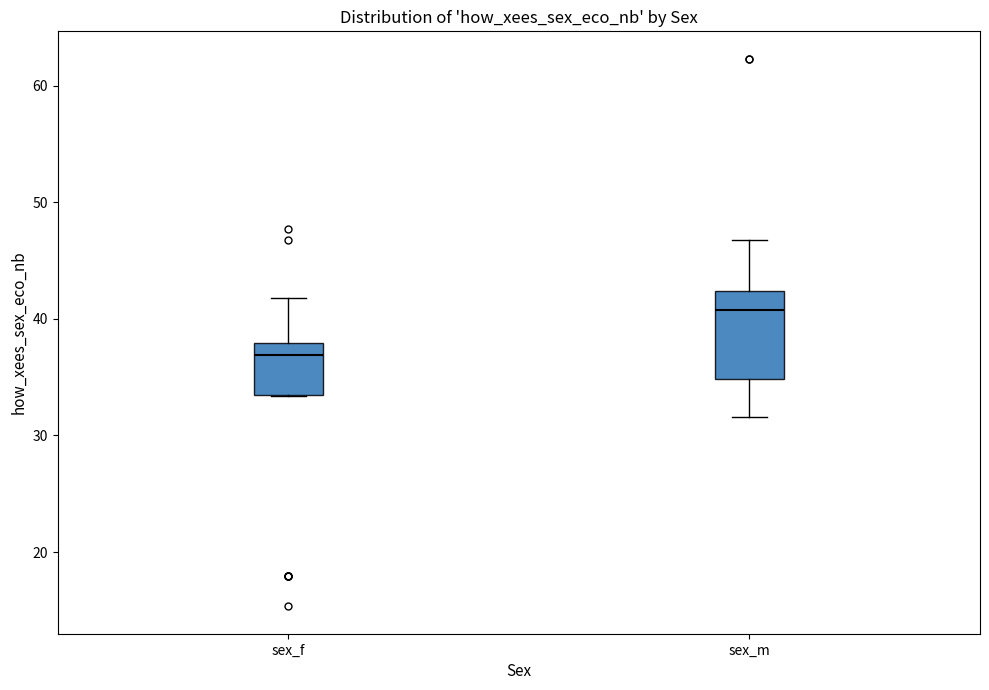

Which box is the tallest, from its lower edge to its upper edge?

sex_m